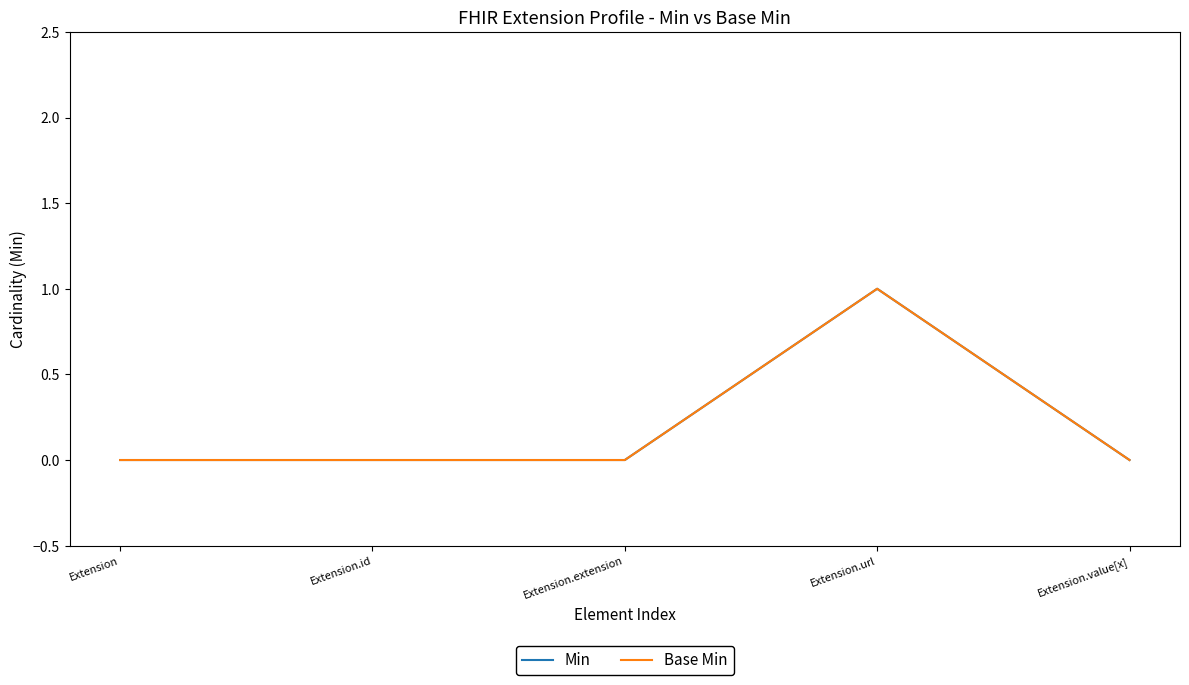

Reading left to right, transcribe all the data shown in this chart.

Min: 0	0	0	1	0
Base Min: 0	0	0	1	0